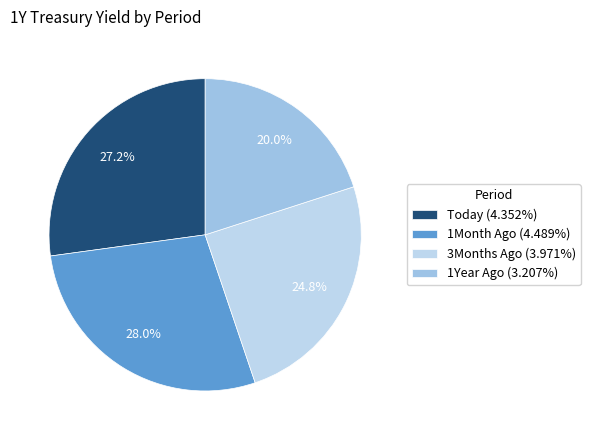

Does any single category account for the majority?

No